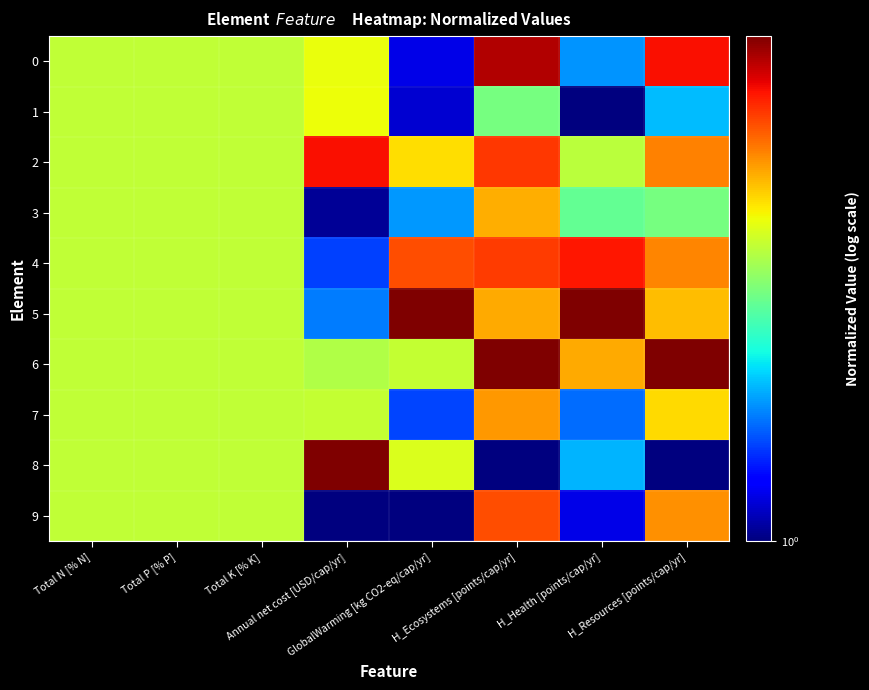

What is the minimum value shown in the chart?

1.0